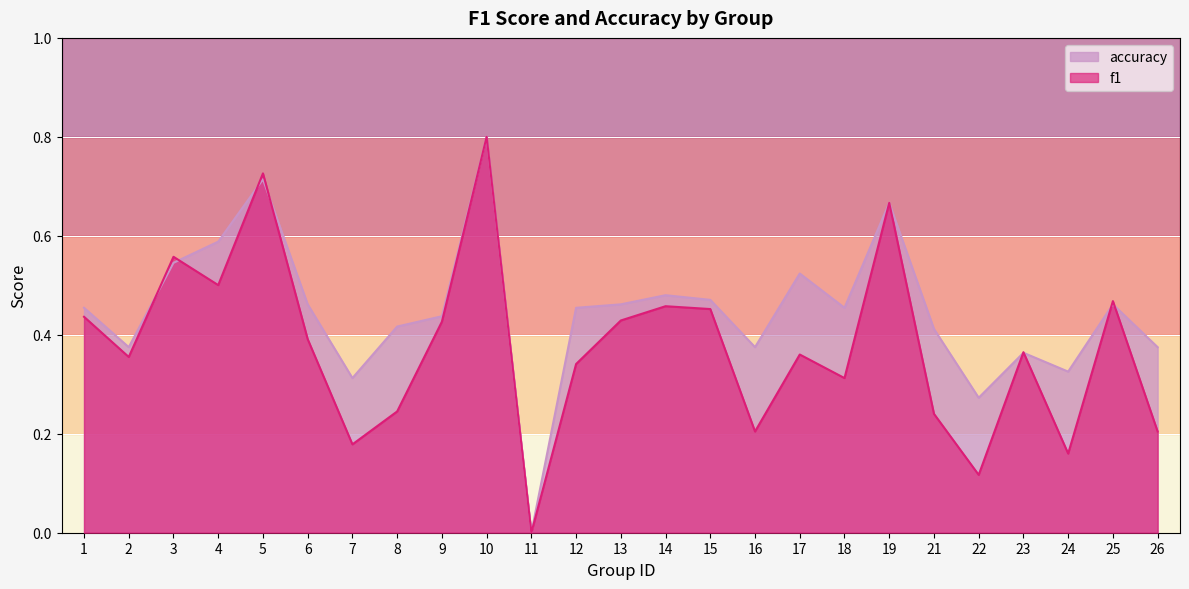

True or false: f1 and accuracy cross at least once.

True